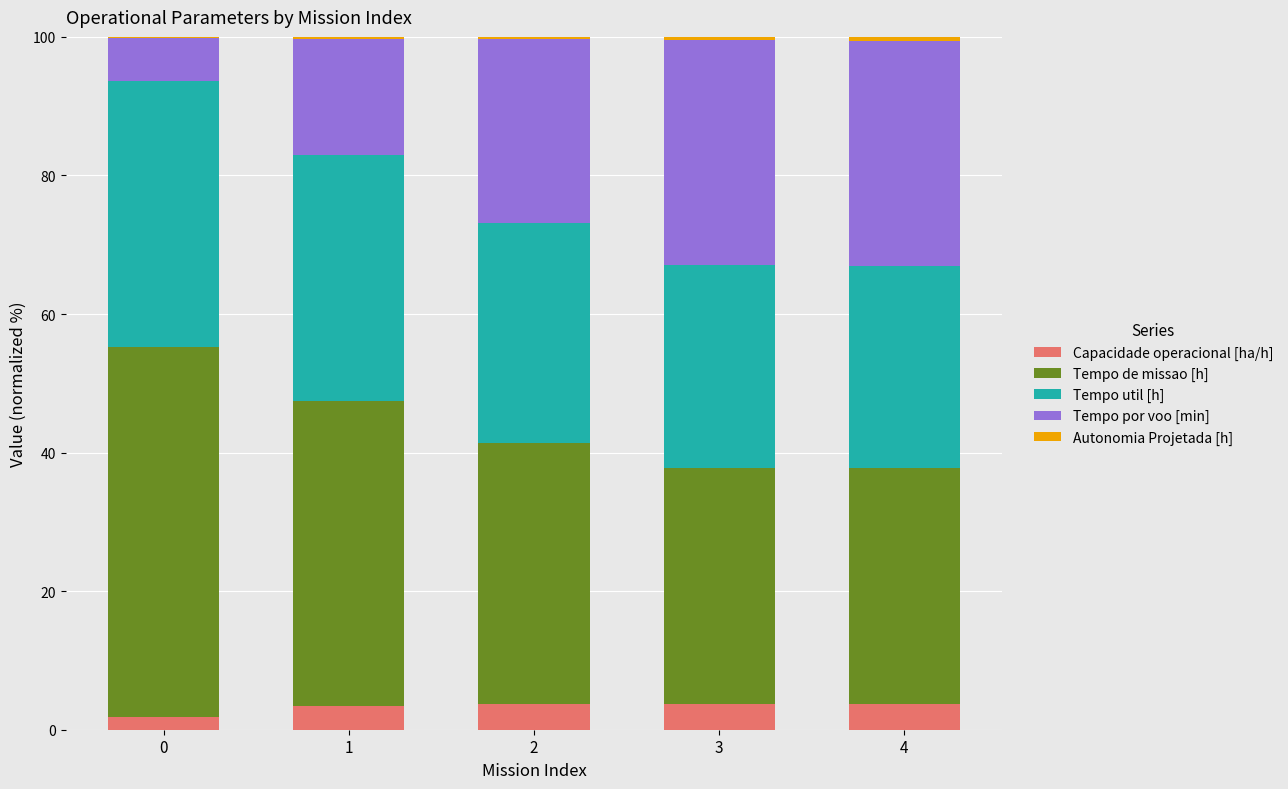

What is the highest value of the Capacidade operacional [ha/h] series?

3.7